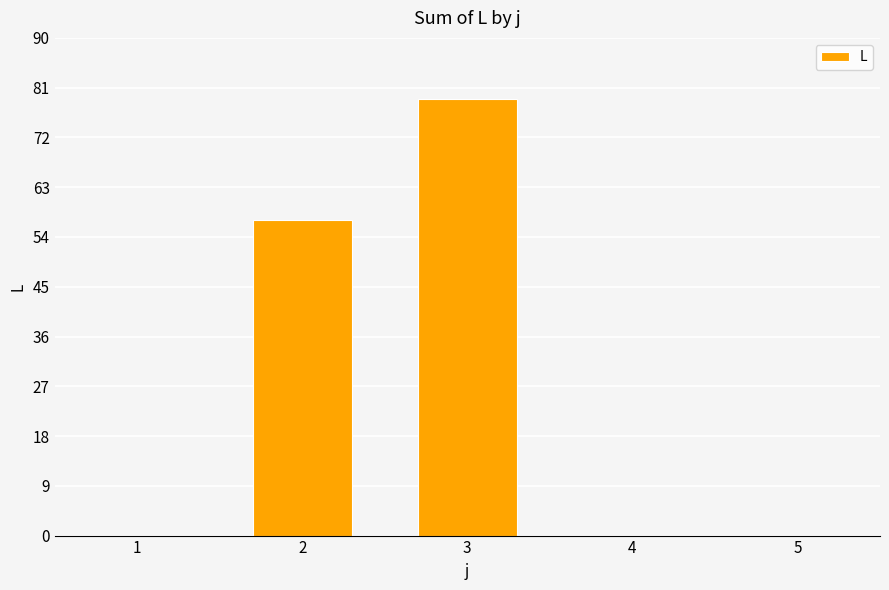

What is the change in value from 2 to 4?

-57